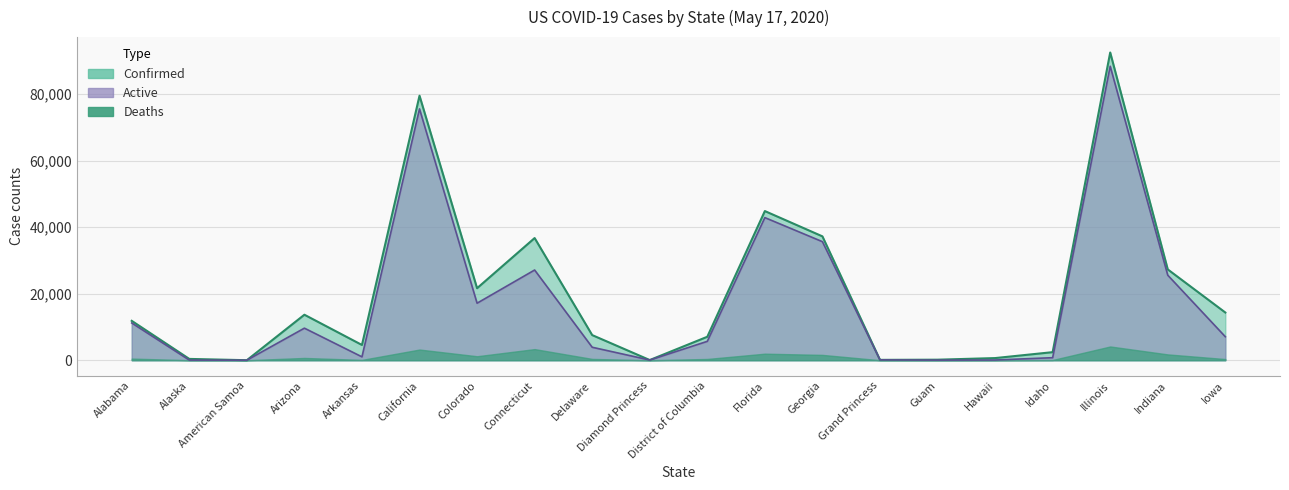

Where is Confirmed nearest to the value 46228?

Florida